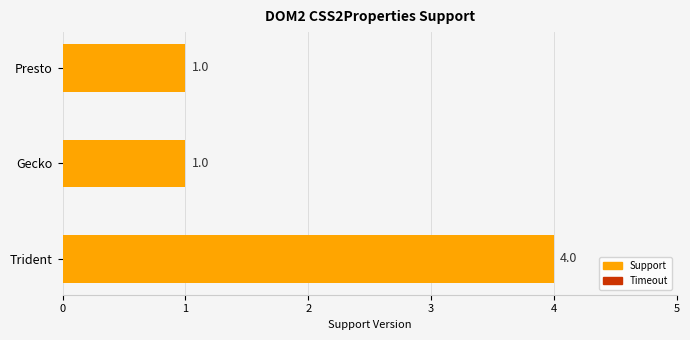

How many data points does each series have?

3